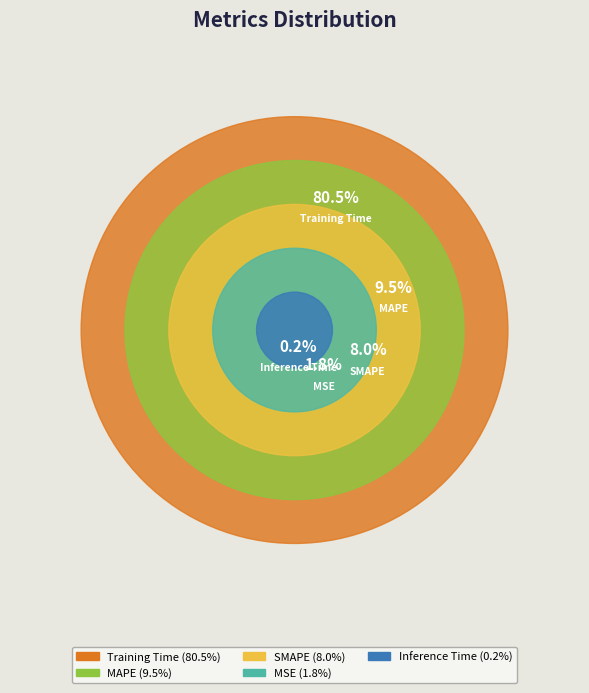

True or false: MAPE accounts for 9% of the total.

True